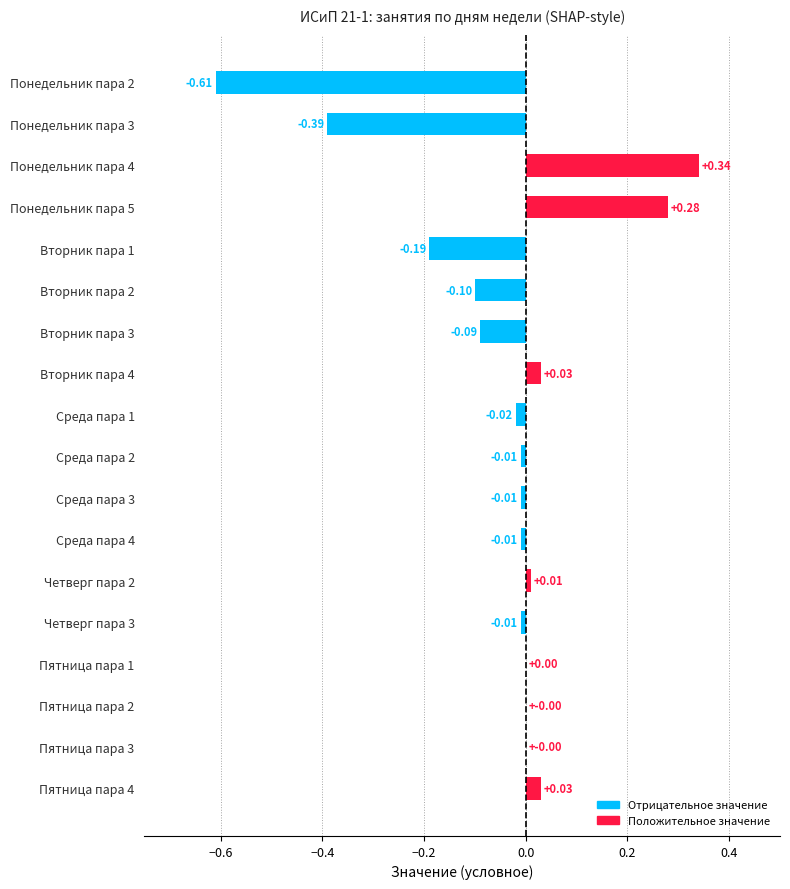

Which has a higher value, Среда пара 1 or Четверг пара 2?

Четверг пара 2